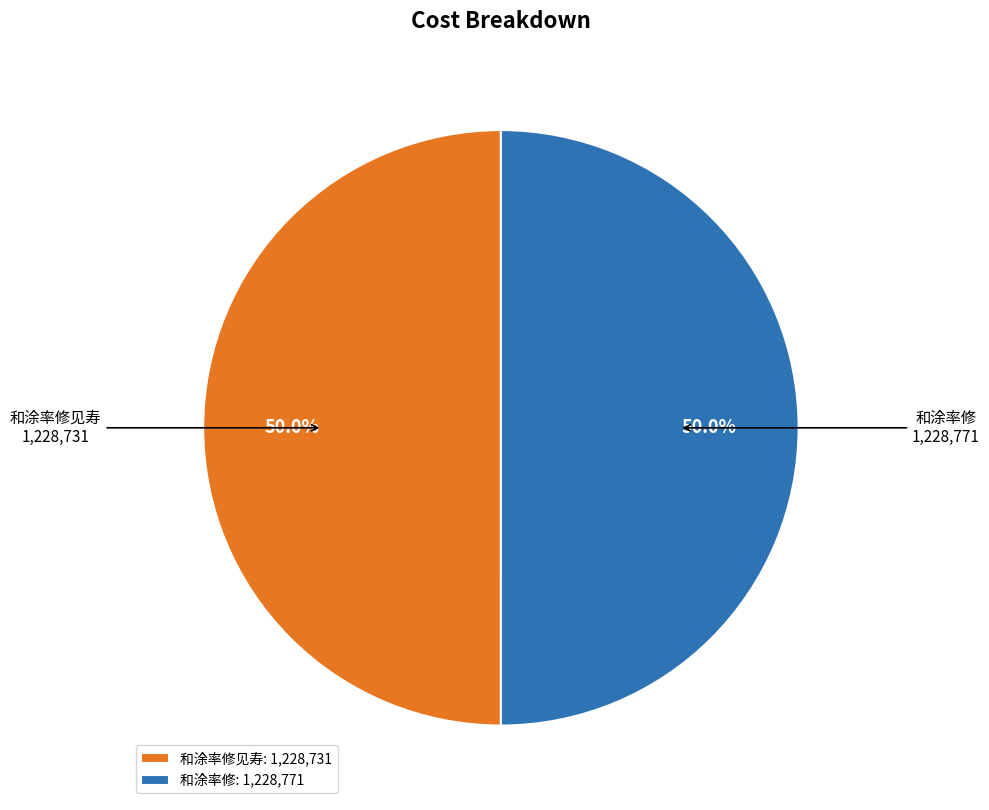

To the nearest percent, what percentage of the pie is 和涂率修见寿?

50%